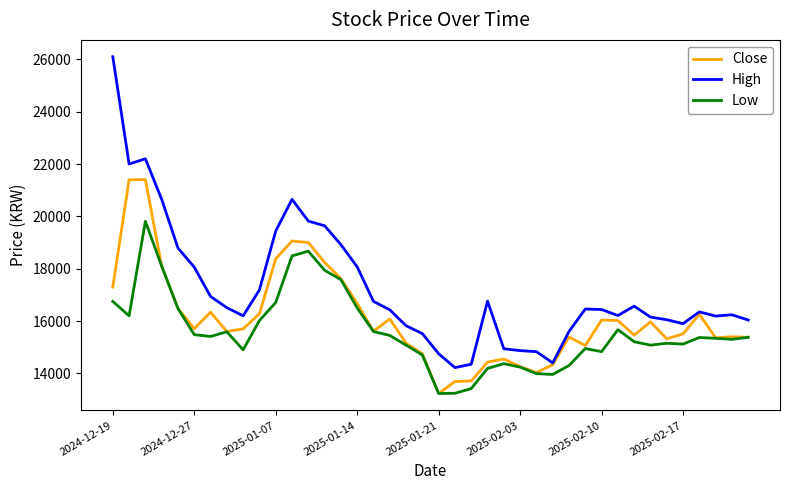

What is the minimum value for Low?

13230